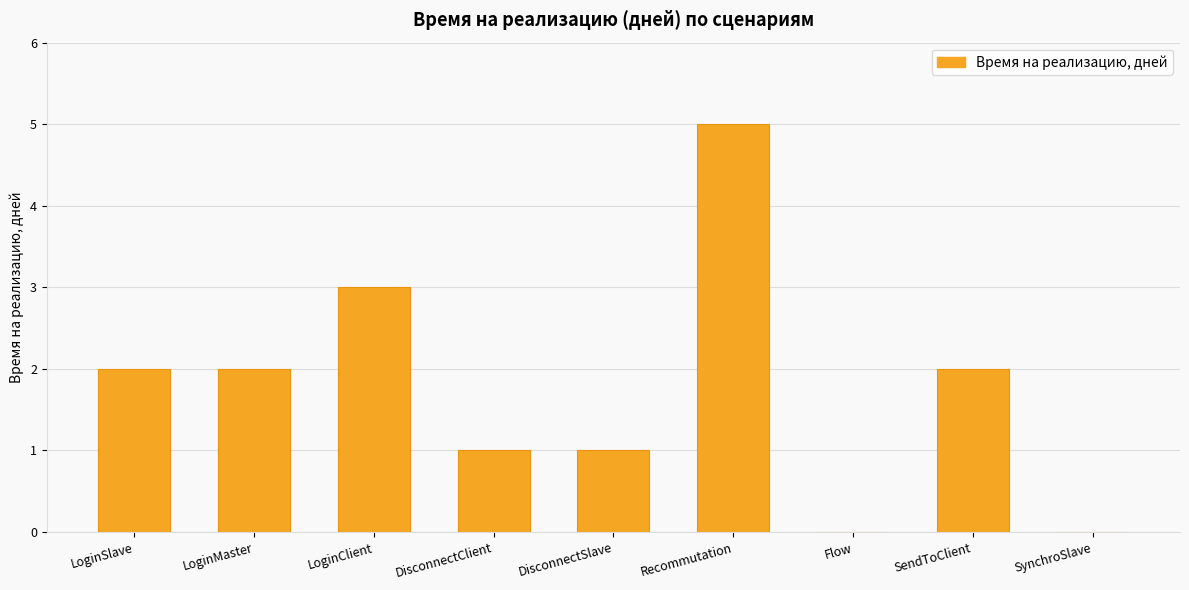

Reading right to left, transcribe all the data shown in this chart.

0	2	0	5	1	1	3	2	2